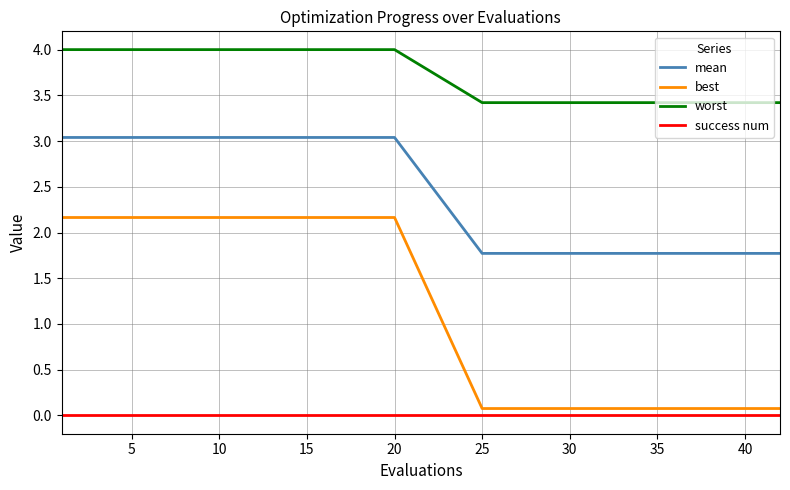

What is the maximum value shown in the chart?

4.0